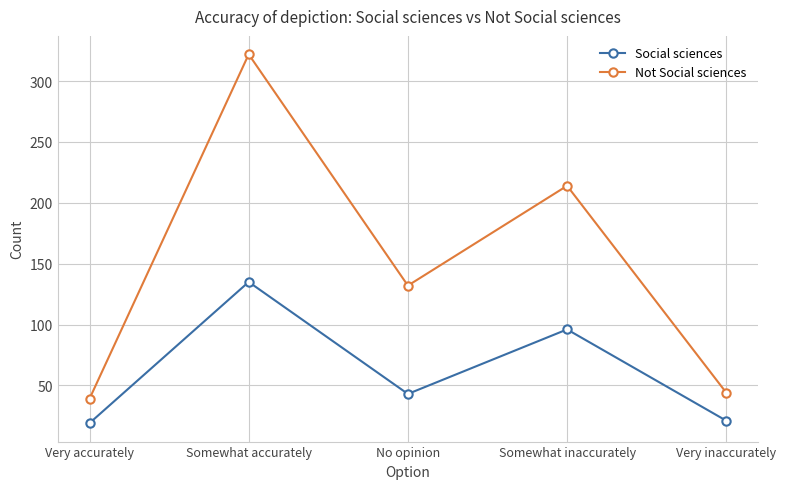

What is the average value of the Not Social sciences series?

150